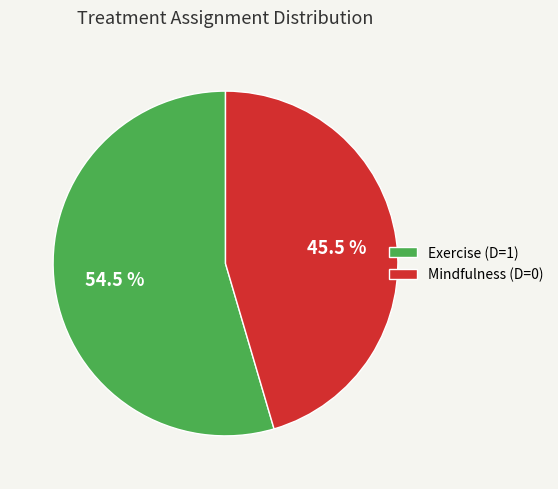

Which category accounts for the majority?

Exercise (D=1)